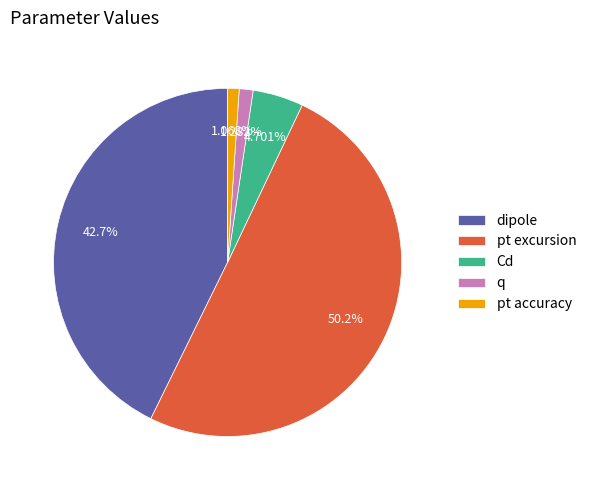

How many slices are in this pie chart?

5